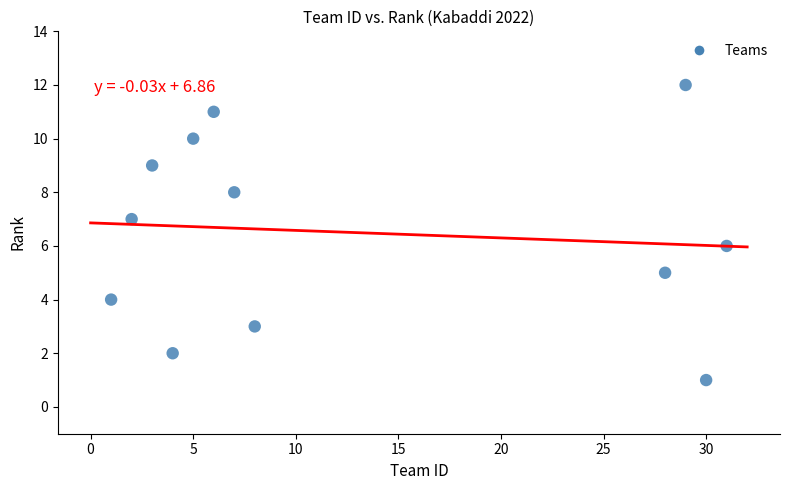

What is the range of X values (max minus min)?

30